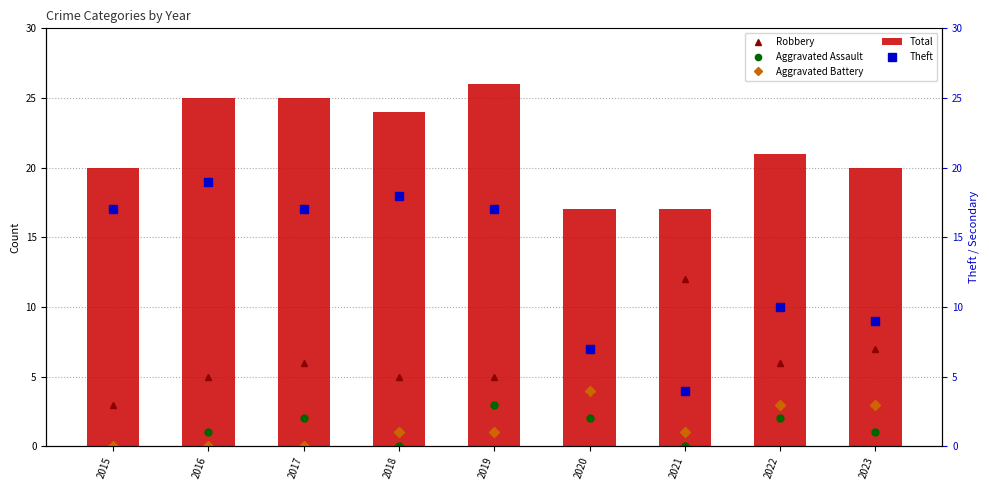

What is the spread (max minus min) of values at 2022?

19